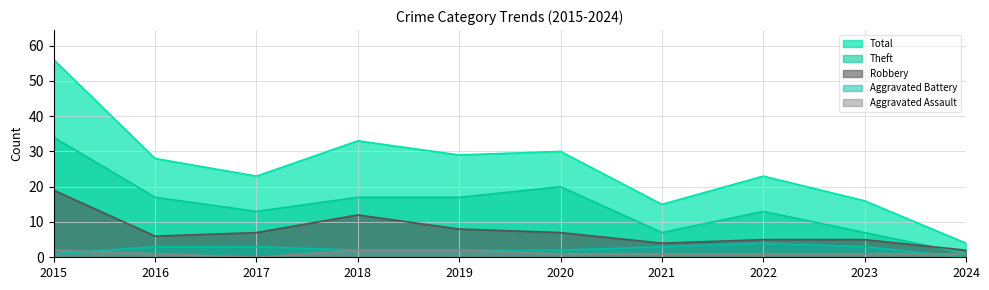

True or false: Total and Aggravated Battery cross at least once.

False